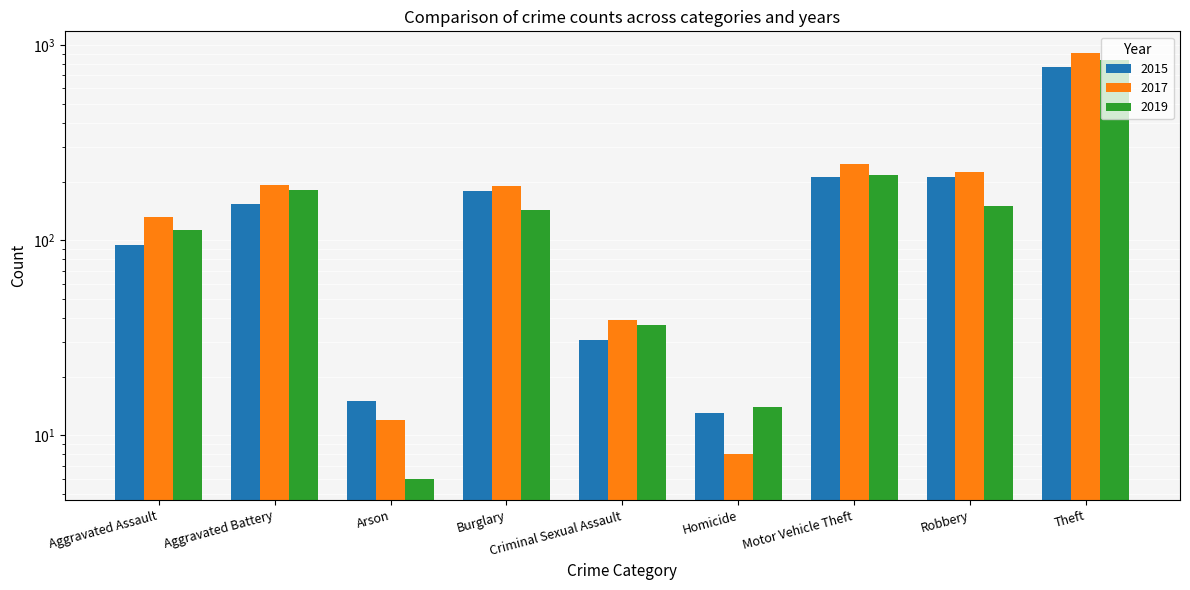

Which series has the largest total across all categories?

2017